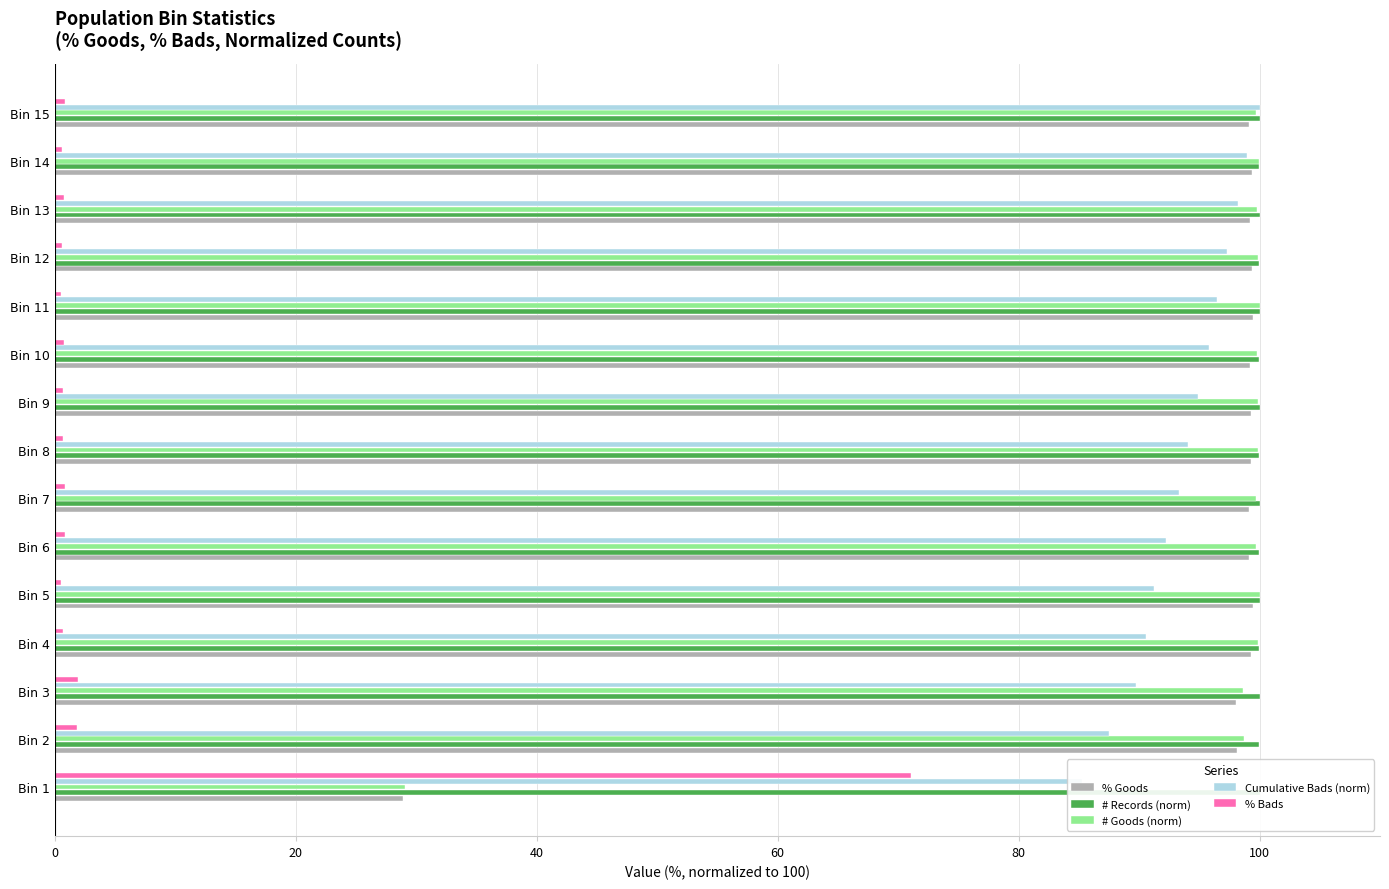

How many values in the % Goods series exceed 99?

12